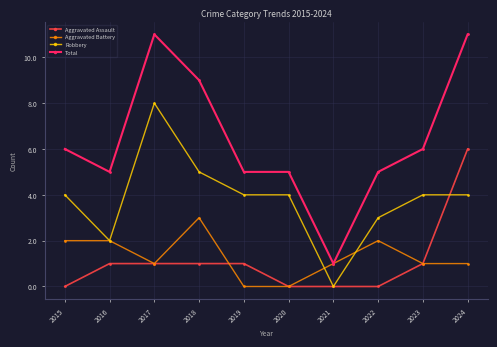

Which series changed the most between 2017 and 2020?

Total